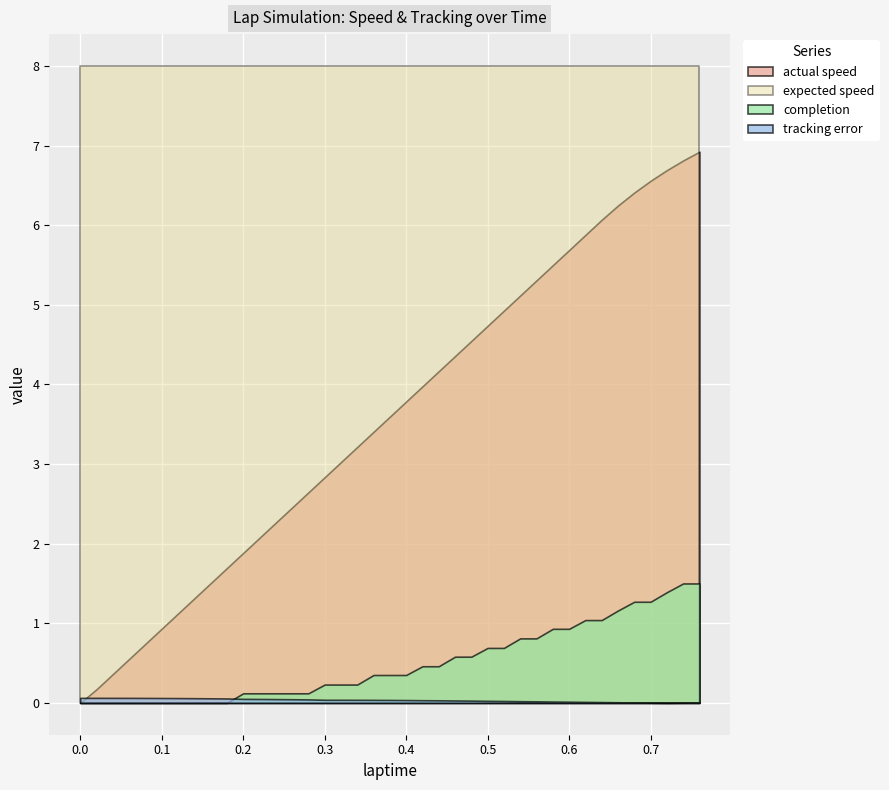

The completion series shows 0.9 at 0.58. True or false?

True